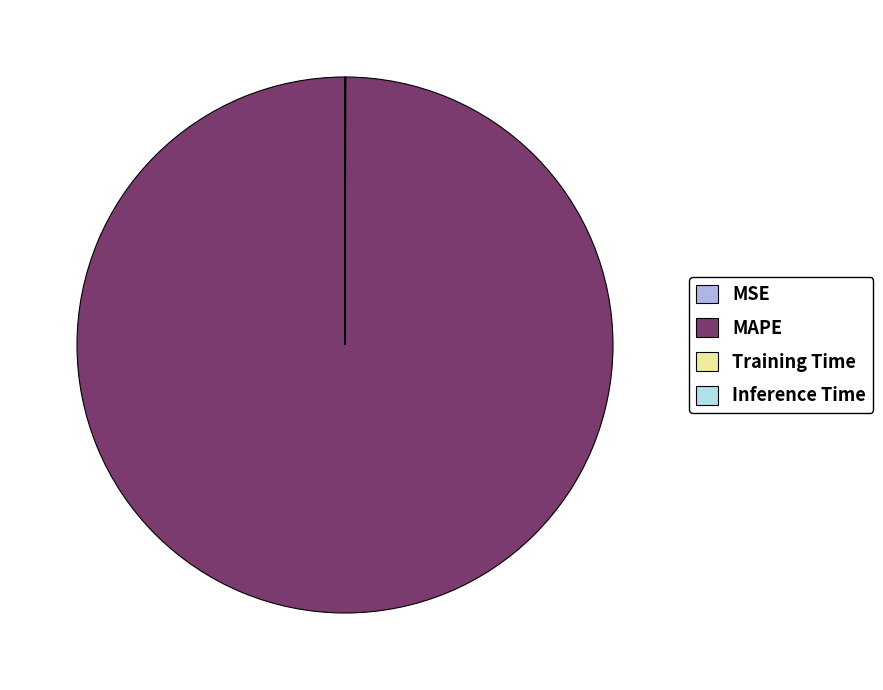

Is there a majority slice in this chart?

Yes